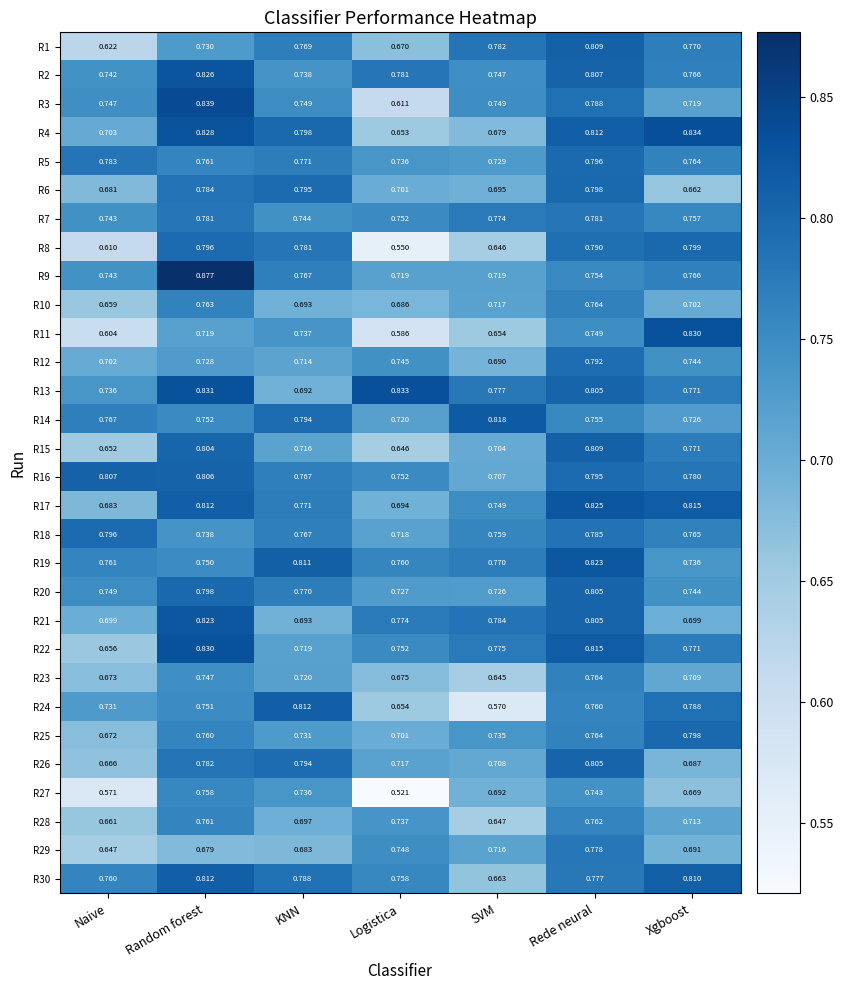

At which label is R23 closest to 0?

SVM